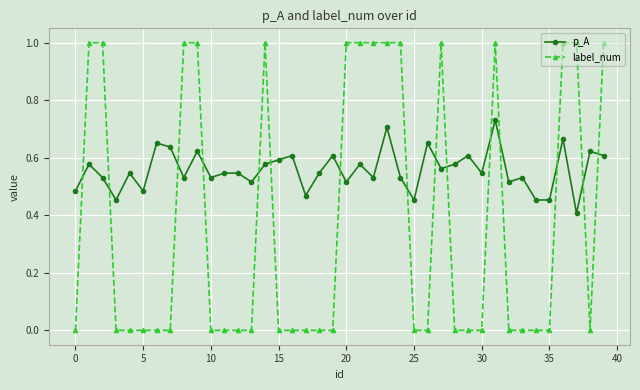

What is the difference between the maximum and minimum values in the p_A series?

0.3